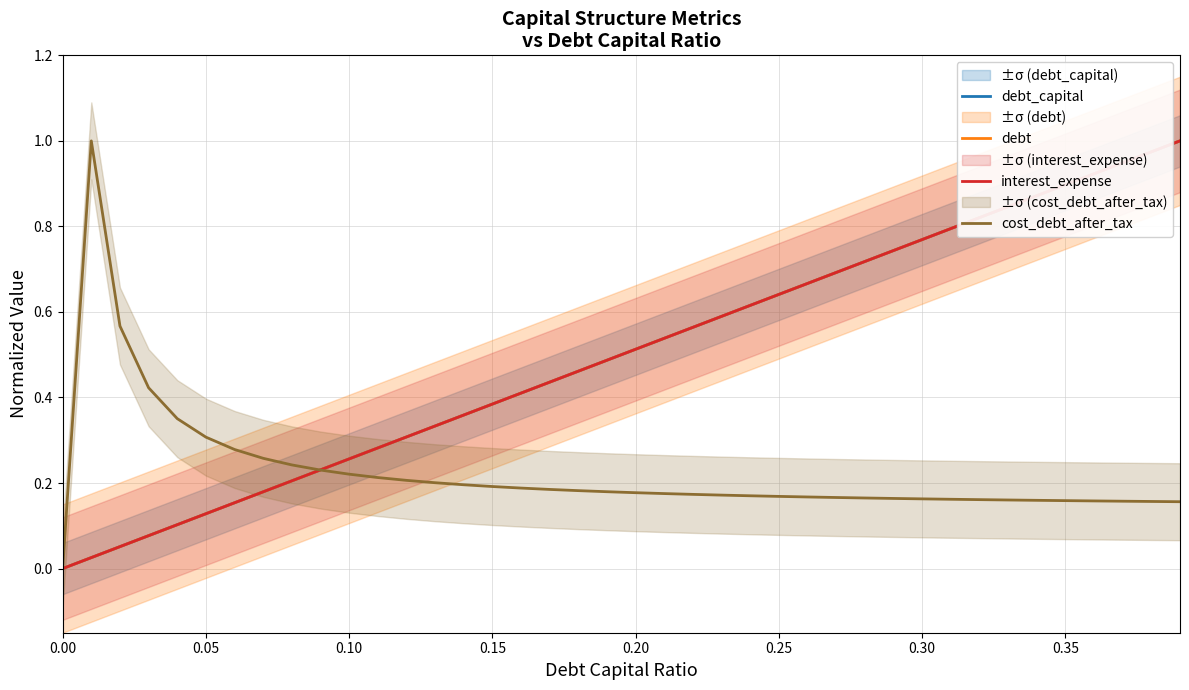

List the series in order of their peak value, lowest first.

debt_capital, debt, interest_expense, cost_debt_after_tax